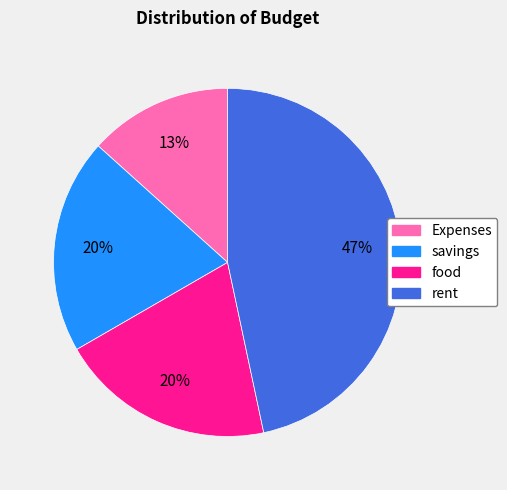

To the nearest percent, what is the difference between the savings and rent slice percentages?

27%